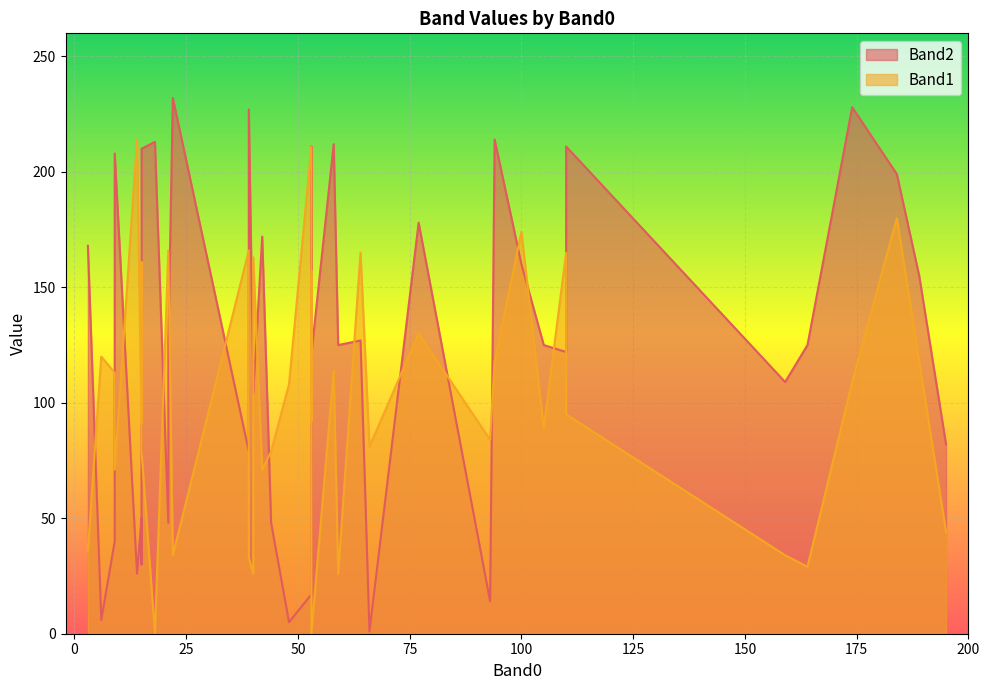

True or false: Band2 has a value of 40 at 9.

True